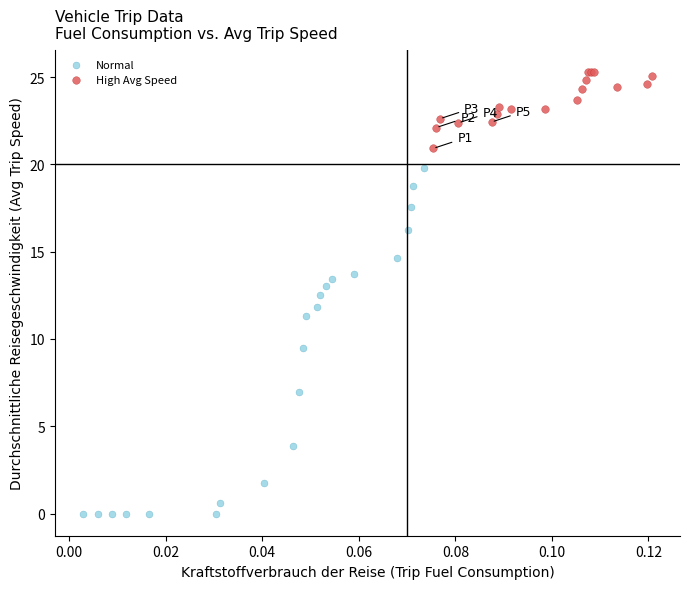

Which series reaches the minimum Y coordinate?

Normal